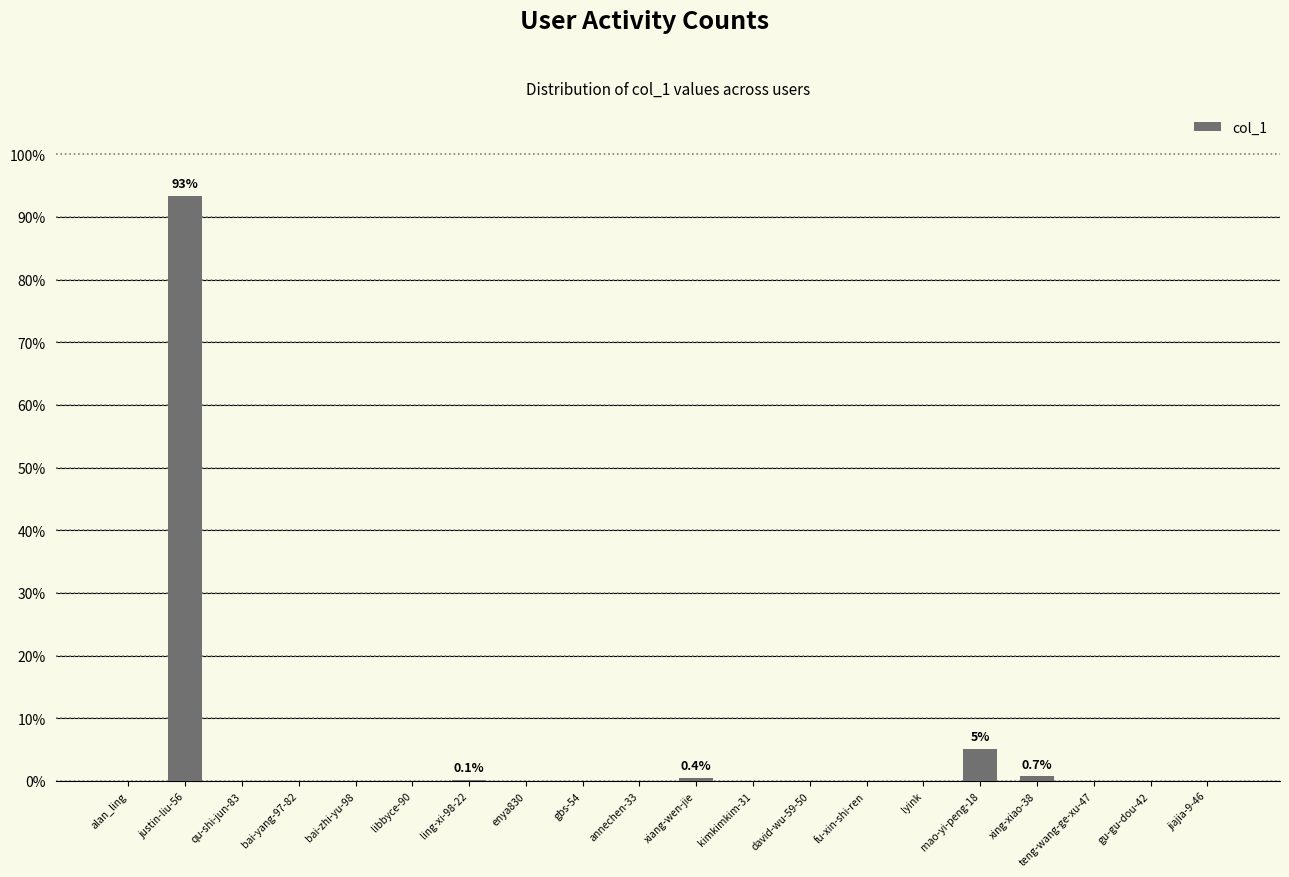

Is it true that the value at bai-zhi-yu-98 is 0.0?

True